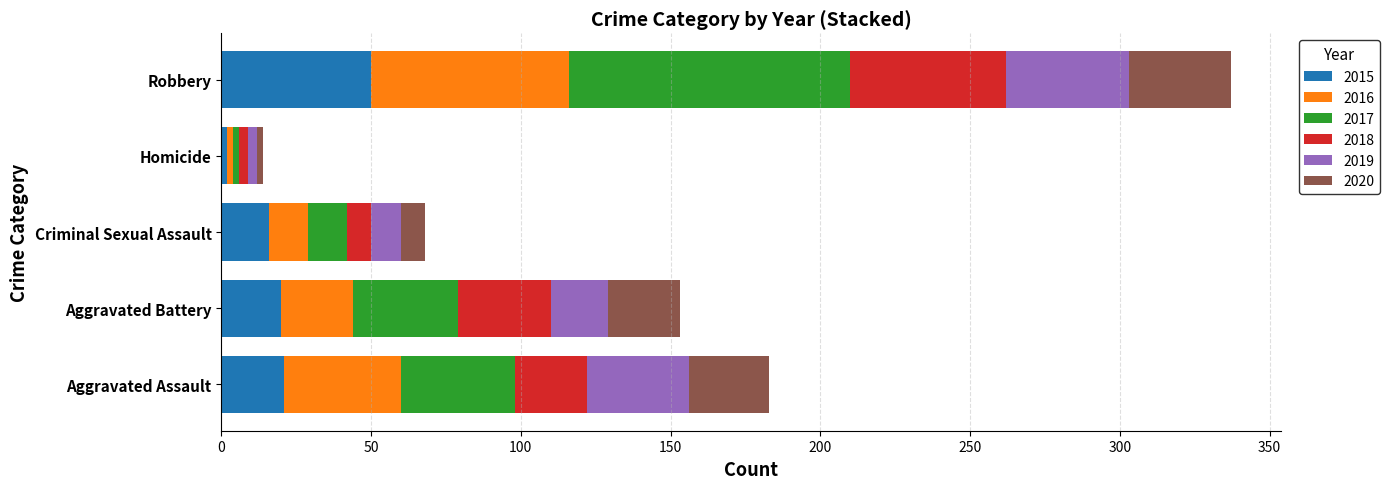

What is the maximum value for 2015?

50